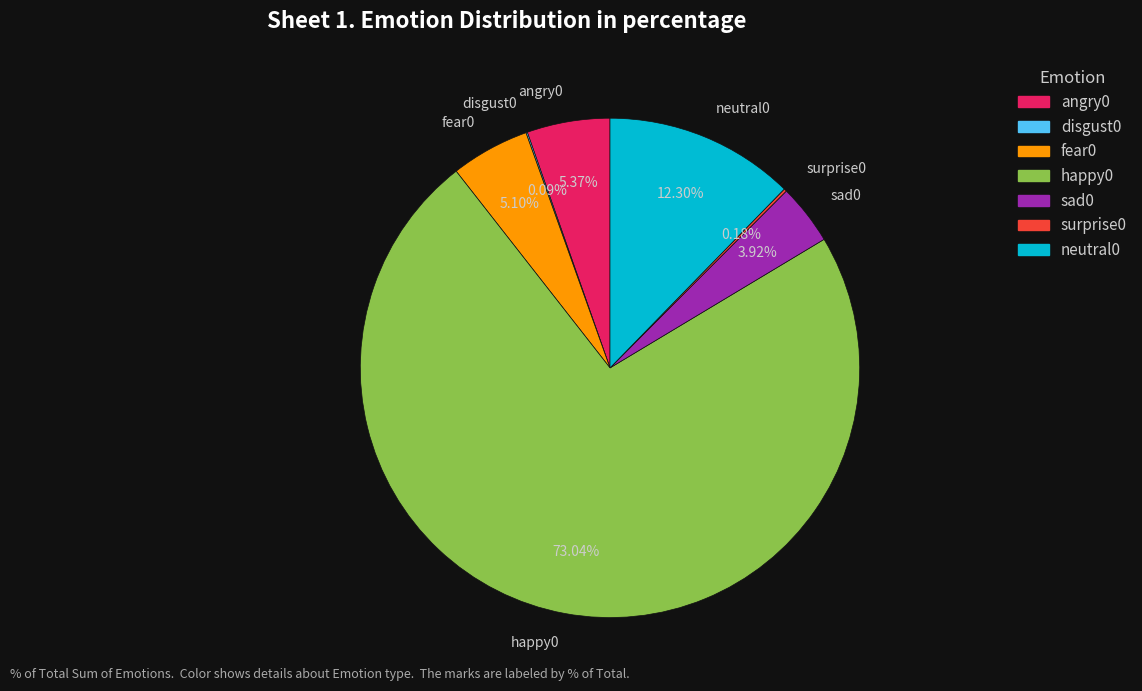

Which has a higher value, neutral0 or sad0?

neutral0